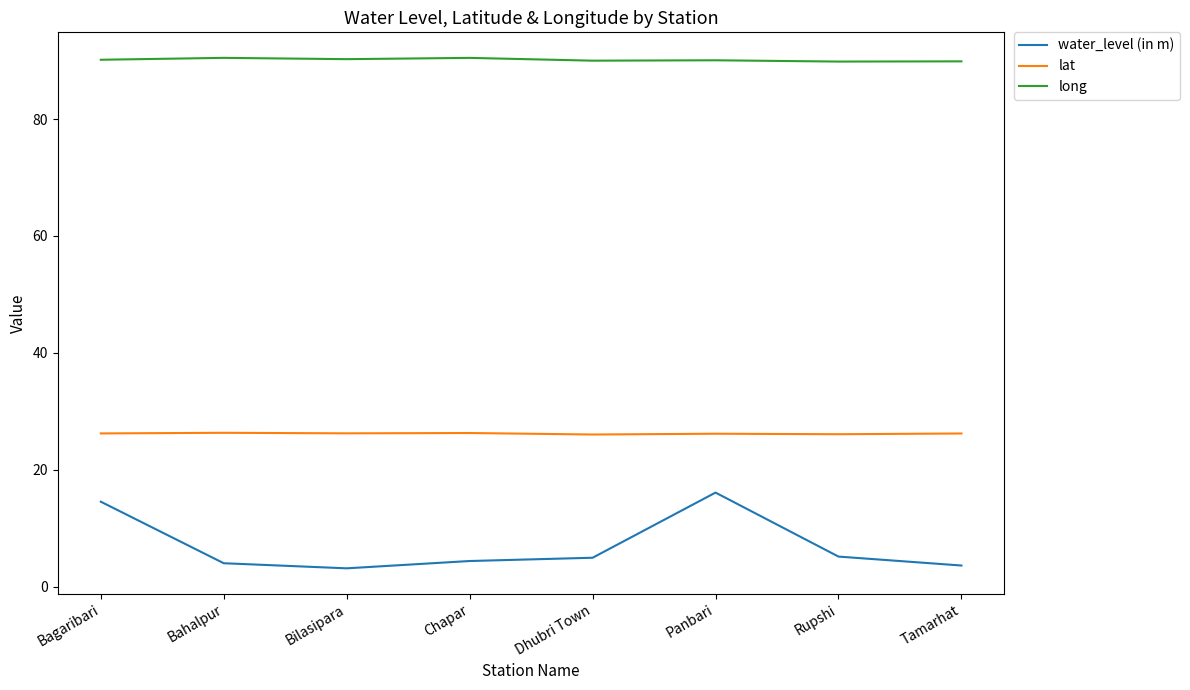

Which series has the widest spread of values?

water_level (in m)